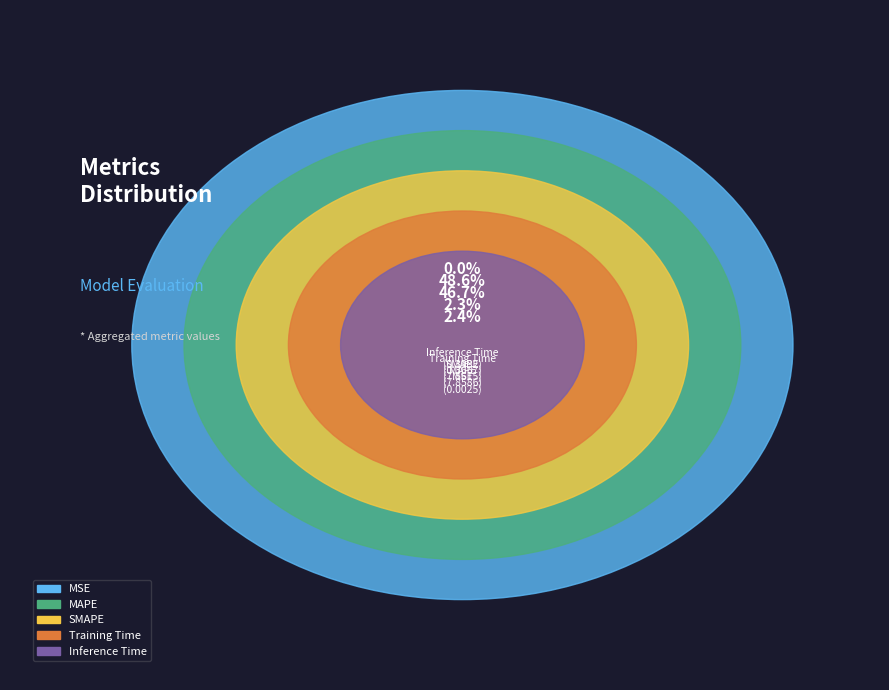

What is the largest slice in the pie chart?

MAPE